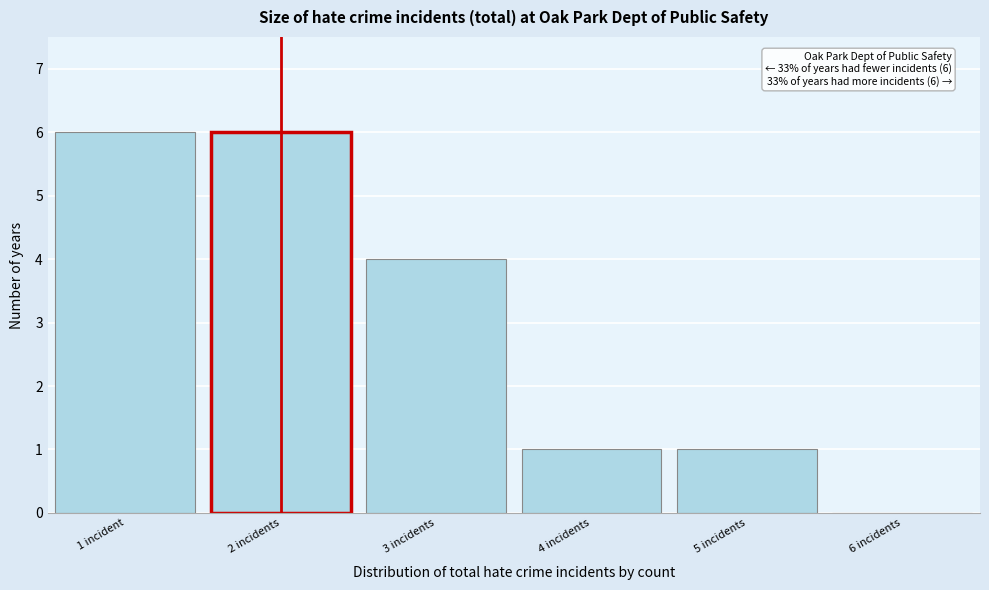

Reading right to left, what are all the values shown in this chart?

6 incidents=0	5 incidents=1	4 incidents=1	3 incidents=4	2 incidents=6	1 incident=6